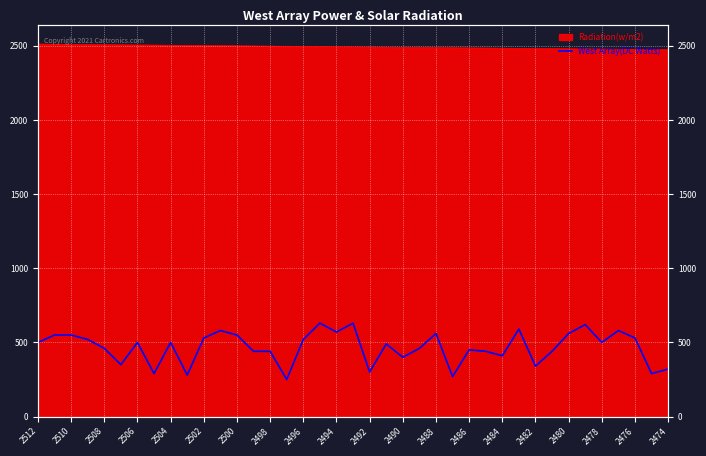

How many data points are less than 500?

19